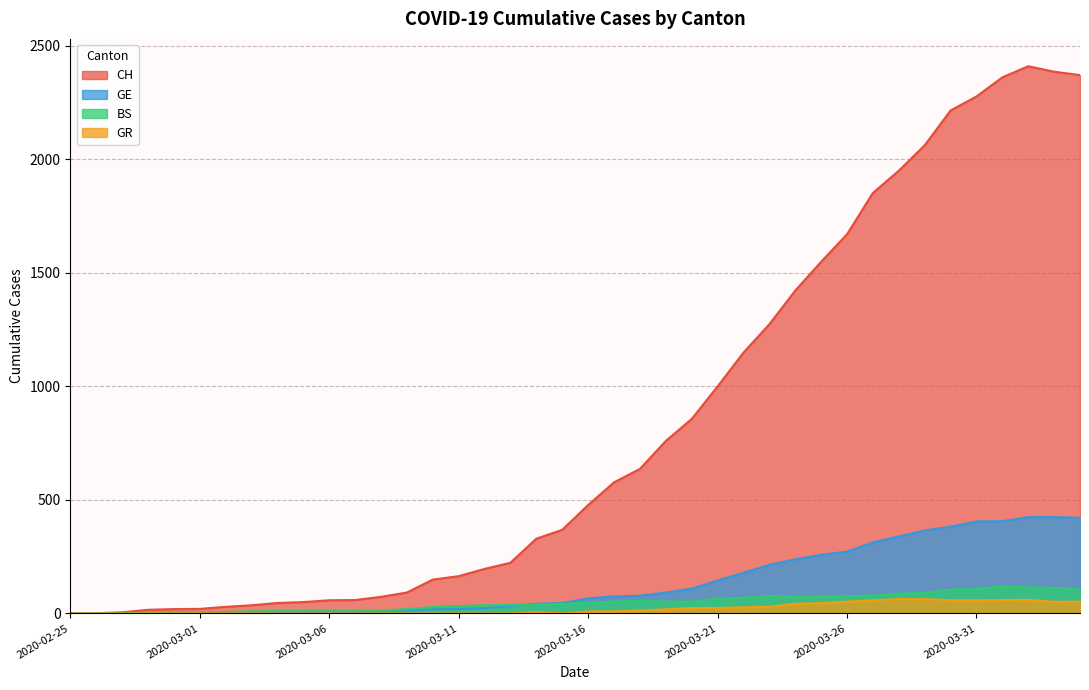

What is the greatest value displayed?

2409